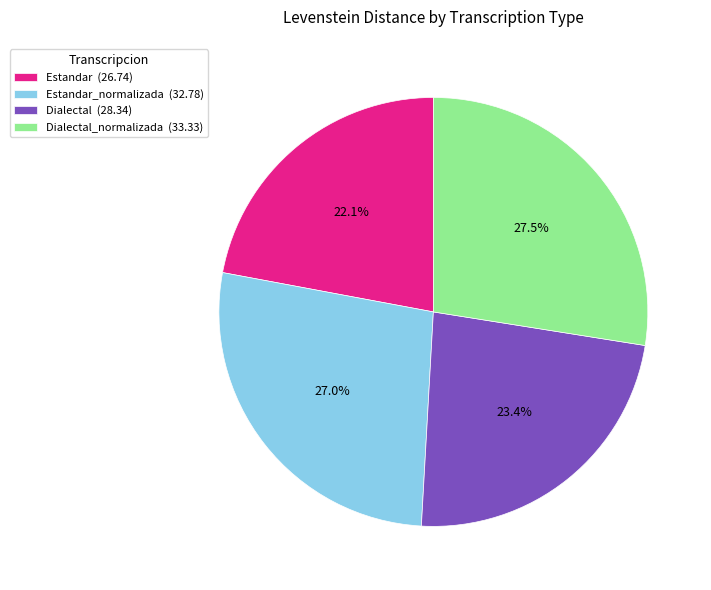

Which has a higher value, Estandar (26.74) or Dialectal_normalizada (33.33)?

Dialectal_normalizada (33.33)